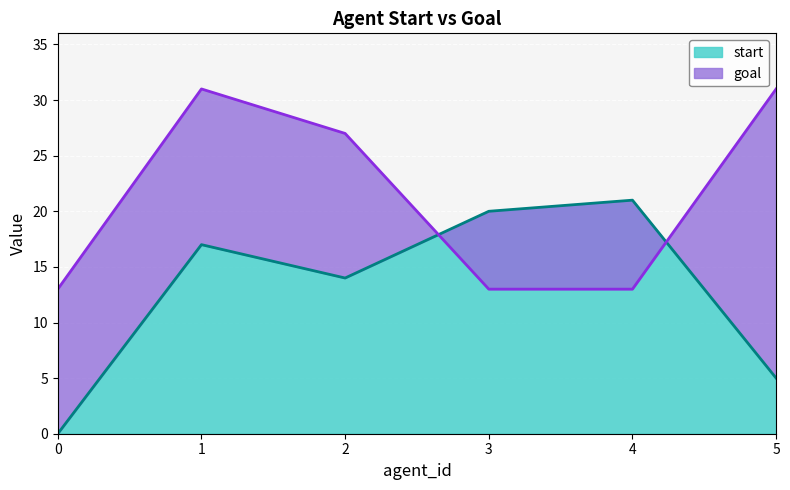

Which series has the largest total across all categories?

goal